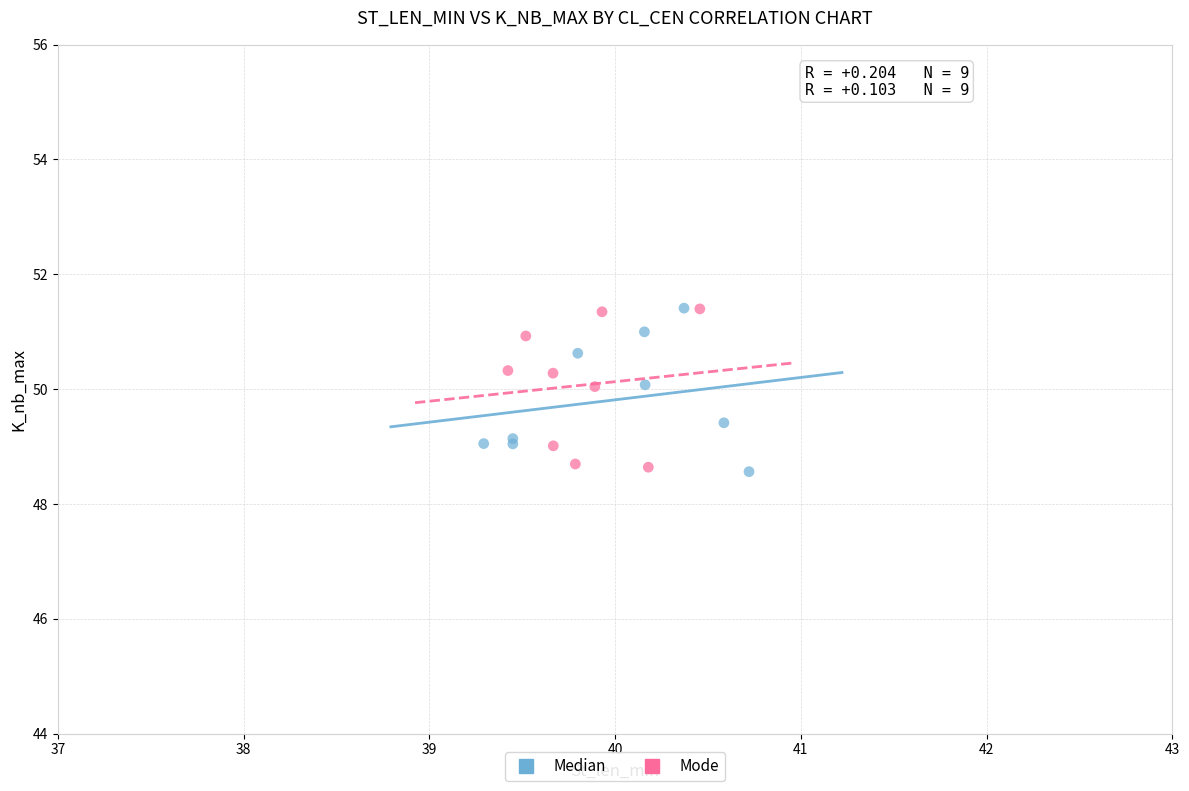

What are all the series names shown in the legend?

Median, Mode